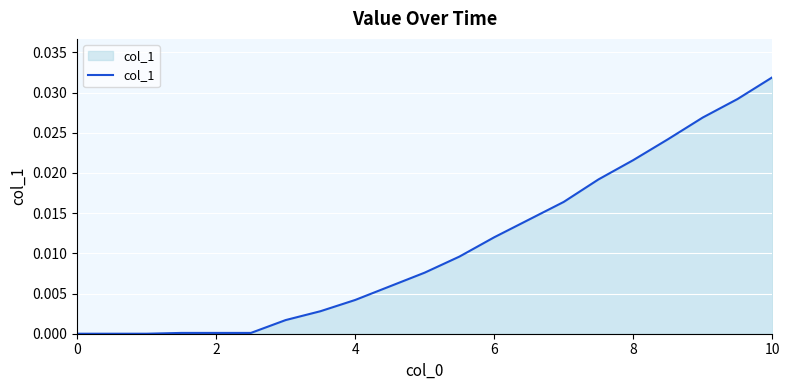

How many lines are shown in the chart?

1